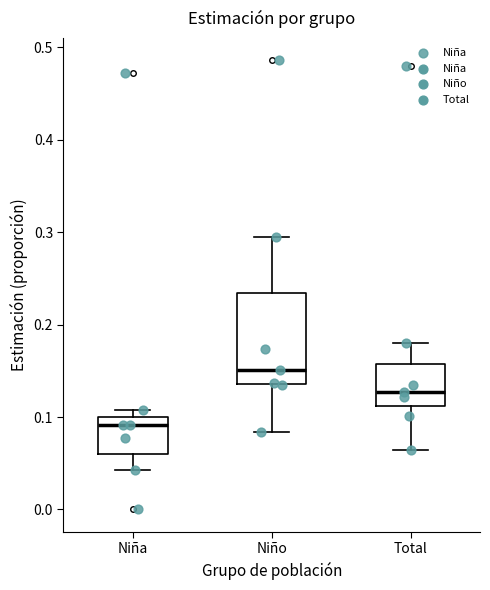

Which box is the tallest, from its lower edge to its upper edge?

Niño